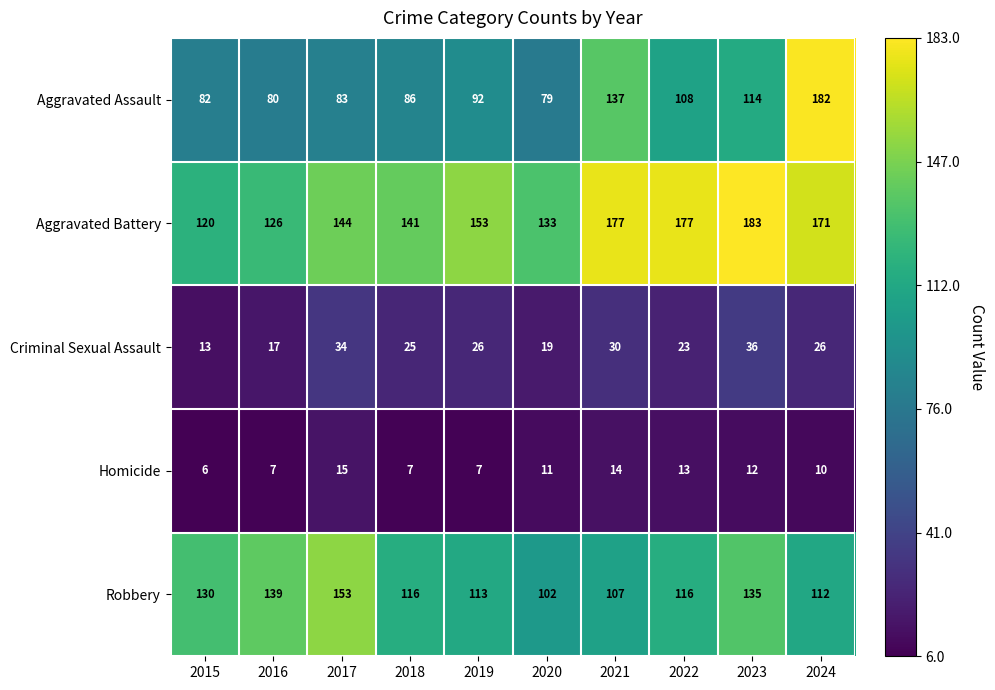

At which label is Homicide closest to 10?

2024